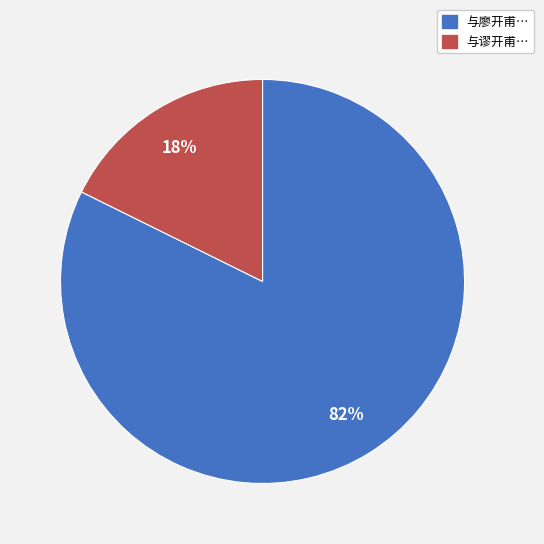

How many segments does this pie chart have?

2